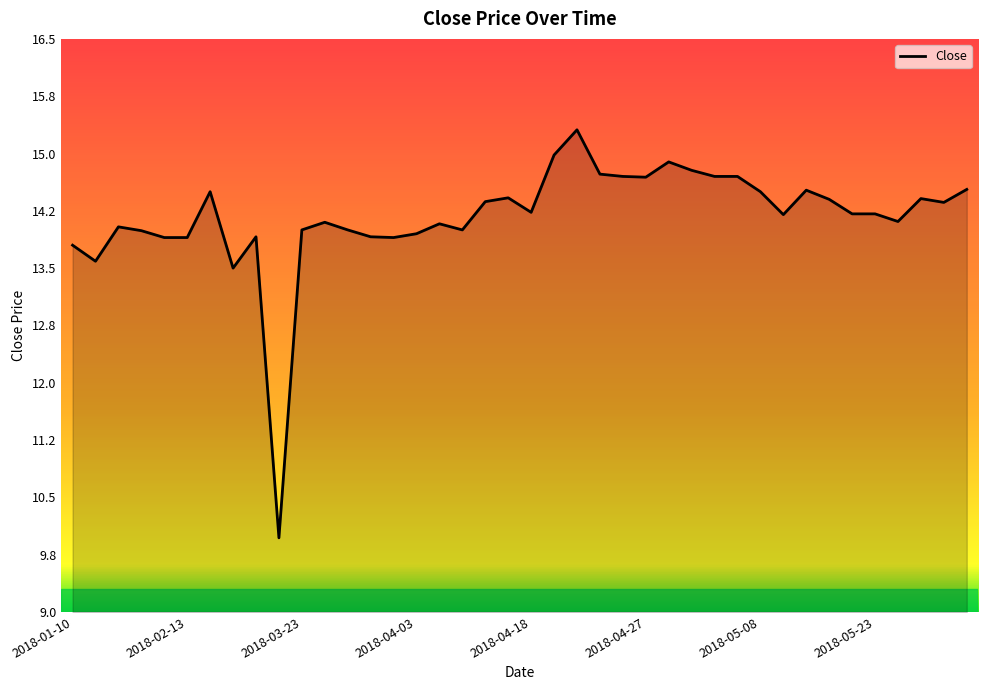

What is the minimum value shown in the chart?

10.0